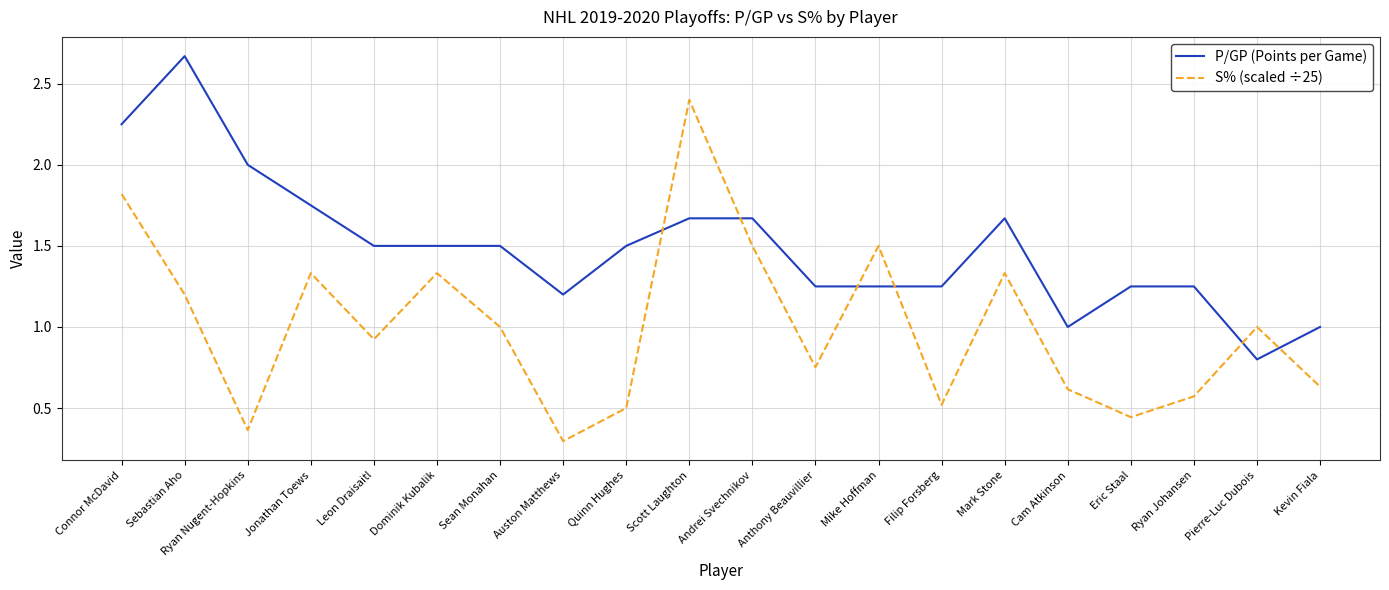

Rank the series by their maximum value, from lowest to highest.

S% (scaled ÷25), P/GP (Points per Game)